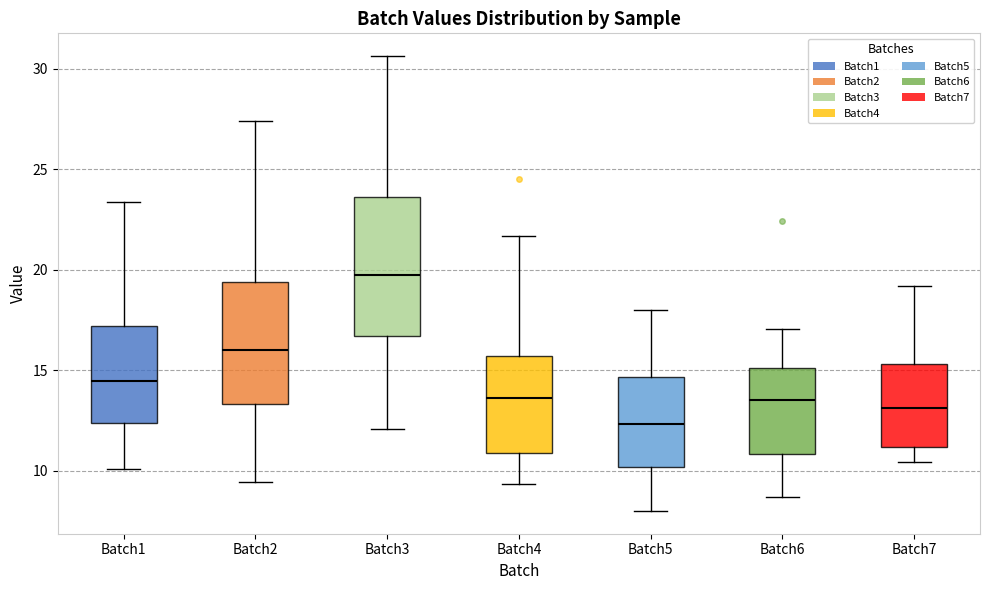

Reading left to right, read every box against the y-axis: the position of its median line, the range the box covers, and the ends of its whiskers. The values are not printed on the chart, so give them approximately, as read against the axis.

Batch1: median 14.5, box 12.5 to 17.0, whiskers 10.0 to 23.5
Batch2: median 16.0, box 13.5 to 19.5, whiskers 9.5 to 27.5
Batch3: median 19.5, box 16.5 to 23.5, whiskers 12.0 to 30.5
Batch4: median 13.5, box 11.0 to 15.5, whiskers 9.5 to 21.5
Batch5: median 12.5, box 10.0 to 14.5, whiskers 8.0 to 18.0
Batch6: median 13.5, box 11.0 to 15.0, whiskers 8.5 to 17.0
Batch7: median 13.0, box 11.0 to 15.5, whiskers 10.5 to 19.0